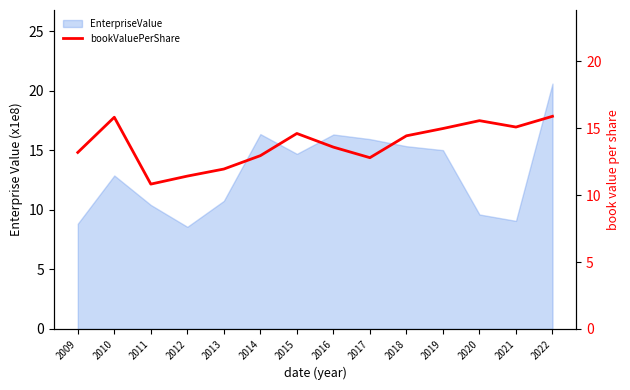

Reading right to left, what are all the values shown in this chart?

2022=15.9	2021=15.1	2020=15.6	2019=15.0	2018=14.4	2017=12.8	2016=13.6	2015=14.6	2014=13.0	2013=12.0	2012=11.4	2011=10.8	2010=15.8	2009=13.2